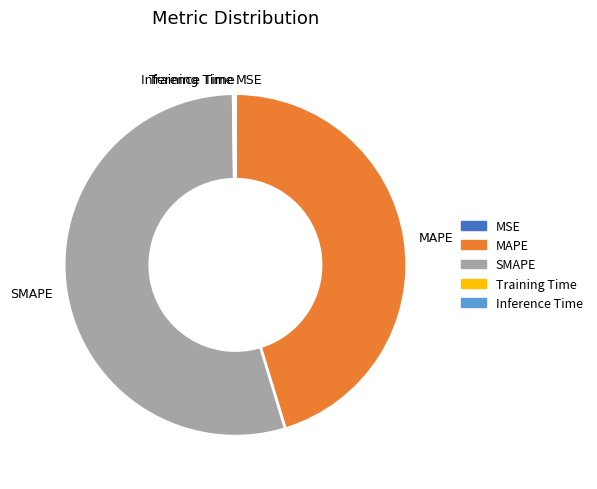

True or false: SMAPE accounts for 54% of the total.

True